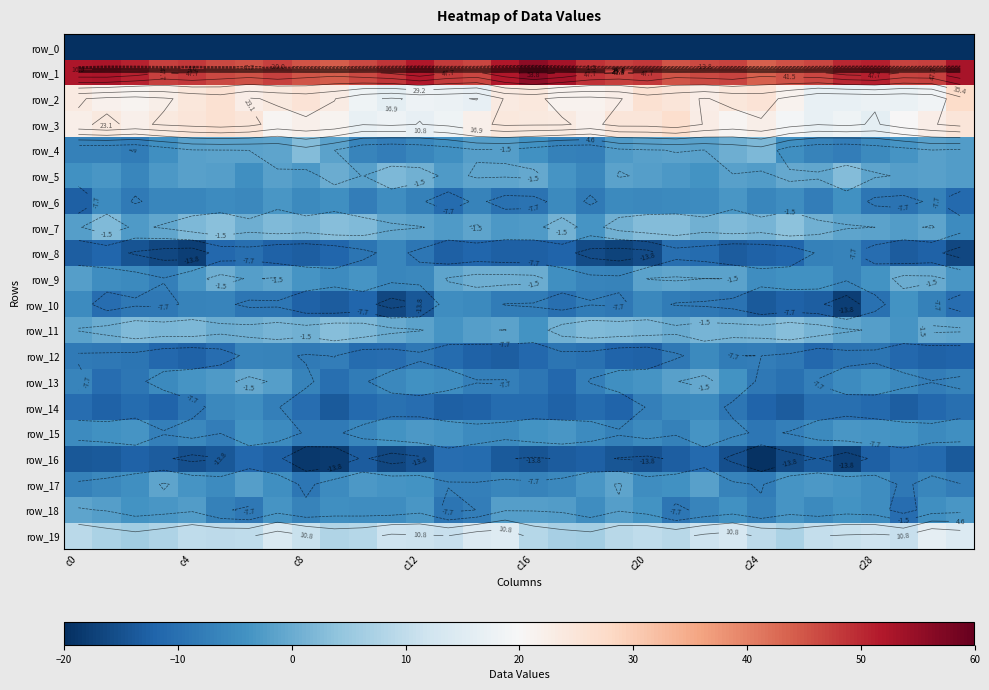

What is the difference between the maximum and minimum values in the row_4 series?

10.3